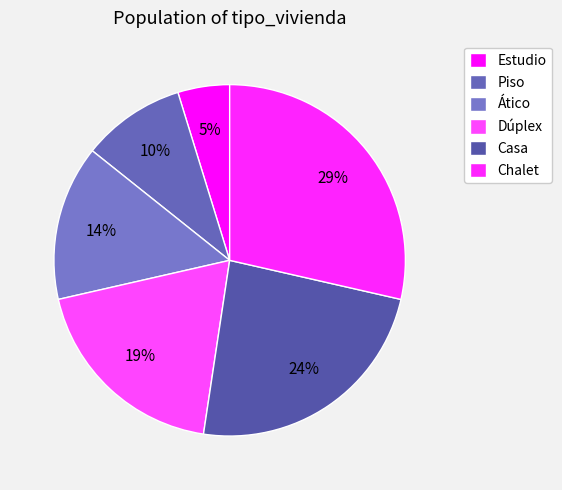

What is the smallest slice in the pie chart?

Estudio